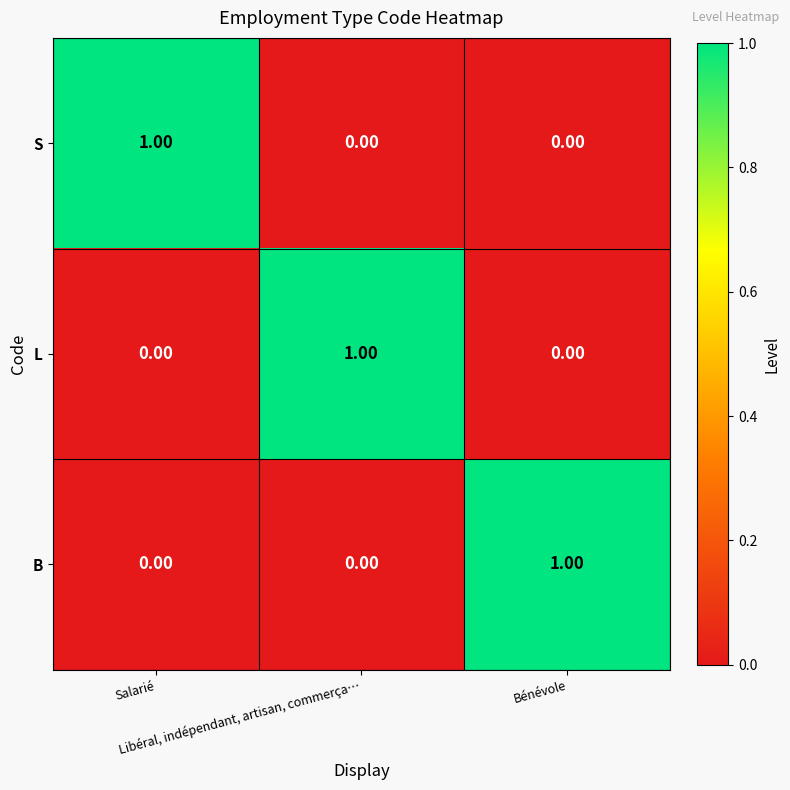

At how many categories does at least one series exceed 0?

3